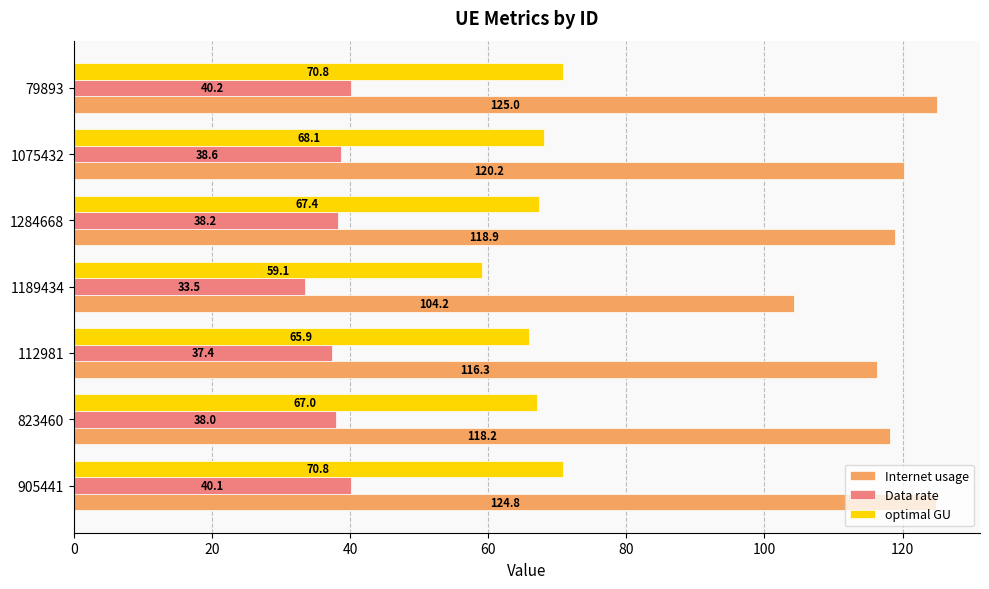

Which category has the lowest value across all series?

1189434